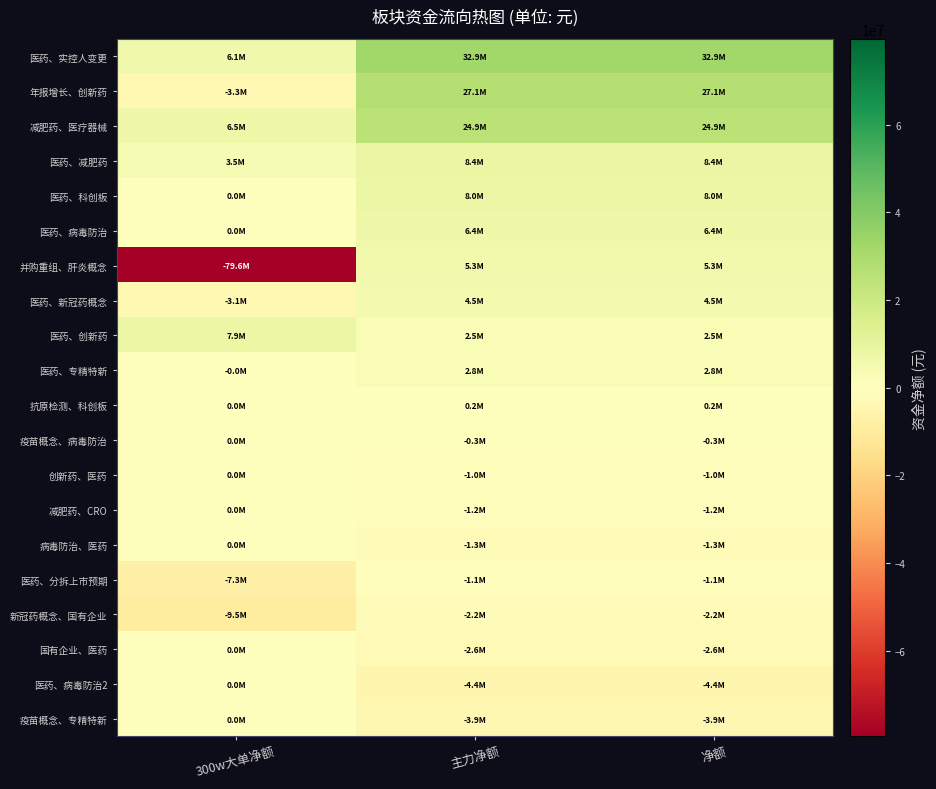

Rank the series at 主力净额 from lowest to highest value.

医药、病毒防治2, 疫苗概念、专精特新, 国有企业、医药, 新冠药概念、国有企业, 病毒防治、医药, 减肥药、CRO, 医药、分拆上市预期, 创新药、医药, 疫苗概念、病毒防治, 抗原检测、科创板, 医药、创新药, 医药、专精特新, 医药、新冠药概念, 并购重组、肝炎概念, 医药、病毒防治, 医药、科创板, 医药、减肥药, 减肥药、医疗器械, 年报增长、创新药, 医药、实控人变更